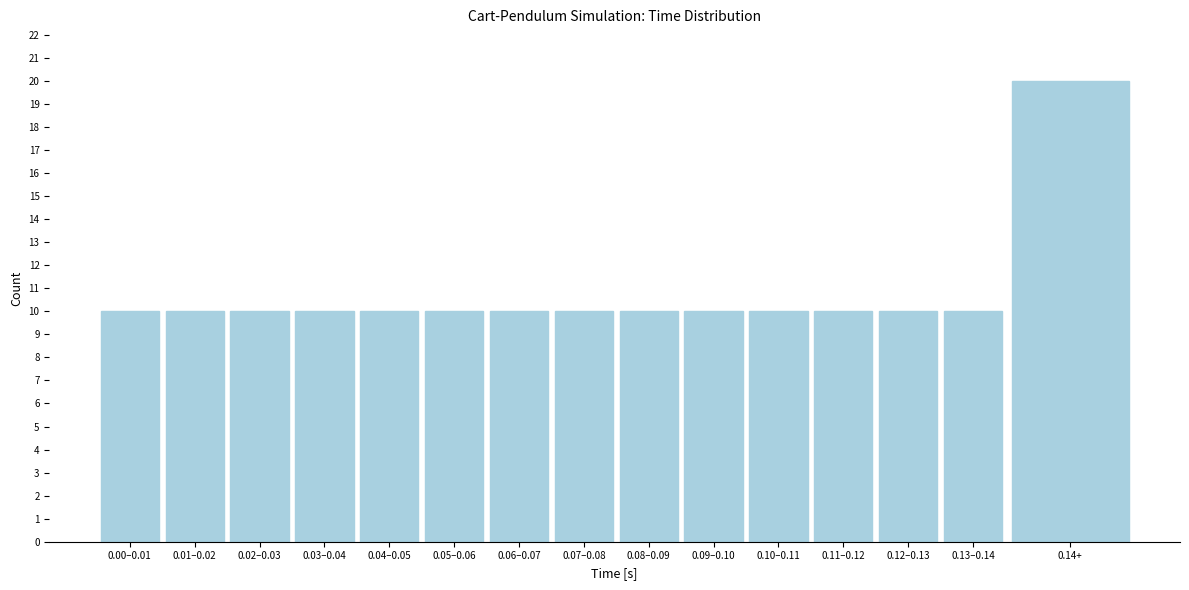

Reading right to left, what are all the values shown in this chart?

0.14+=20	0.13–0.14=10	0.12–0.13=10	0.11–0.12=10	0.10–0.11=10	0.09–0.10=10	0.08–0.09=10	0.07–0.08=10	0.06–0.07=10	0.05–0.06=10	0.04–0.05=10	0.03–0.04=10	0.02–0.03=10	0.01–0.02=10	0.00–0.01=10